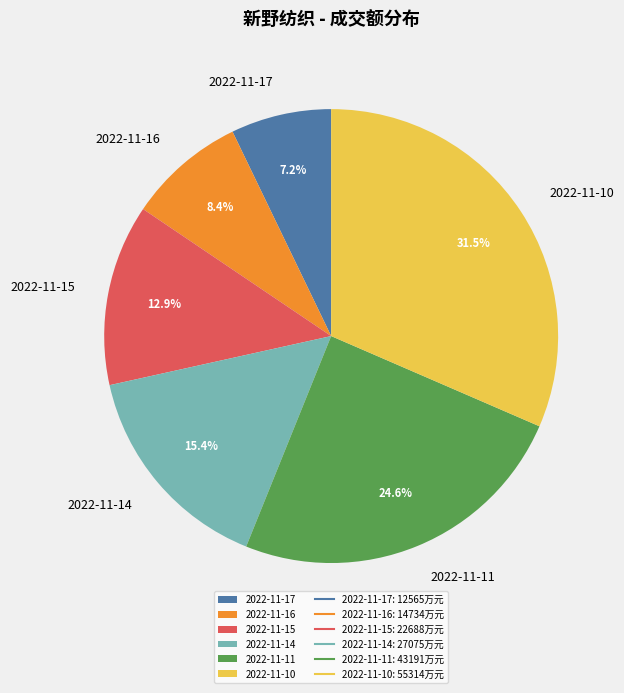

Does 2022-11-15 account for over 50% of the chart?

No